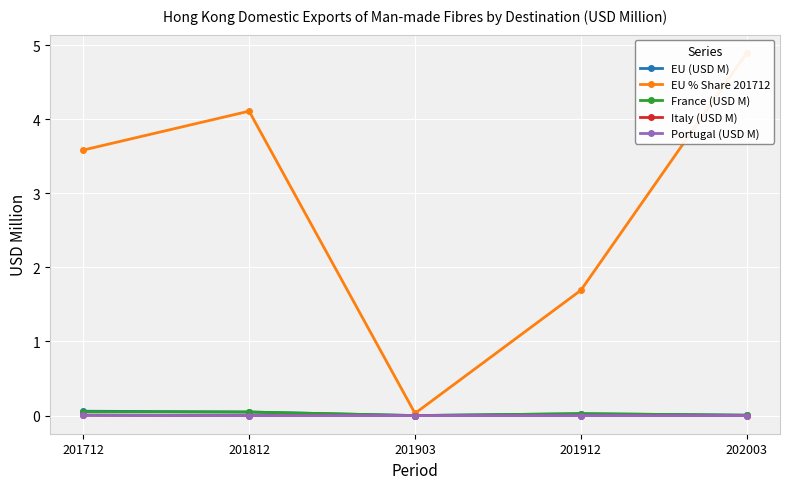

What is the highest value of the France (USD M) series?

0.1